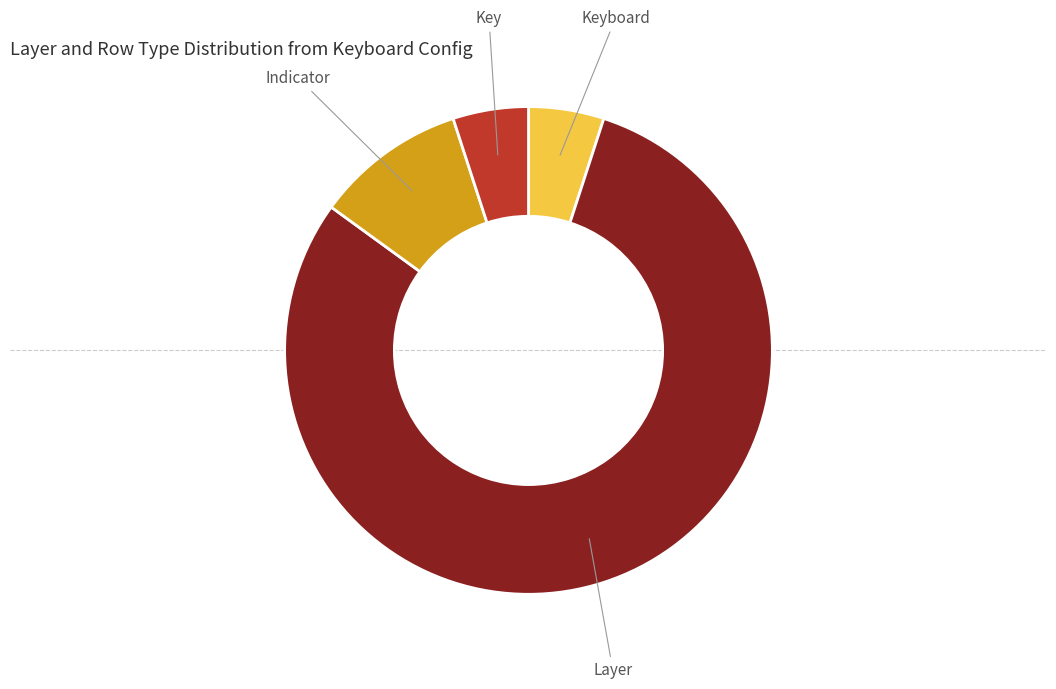

Is there a majority slice in this chart?

Yes